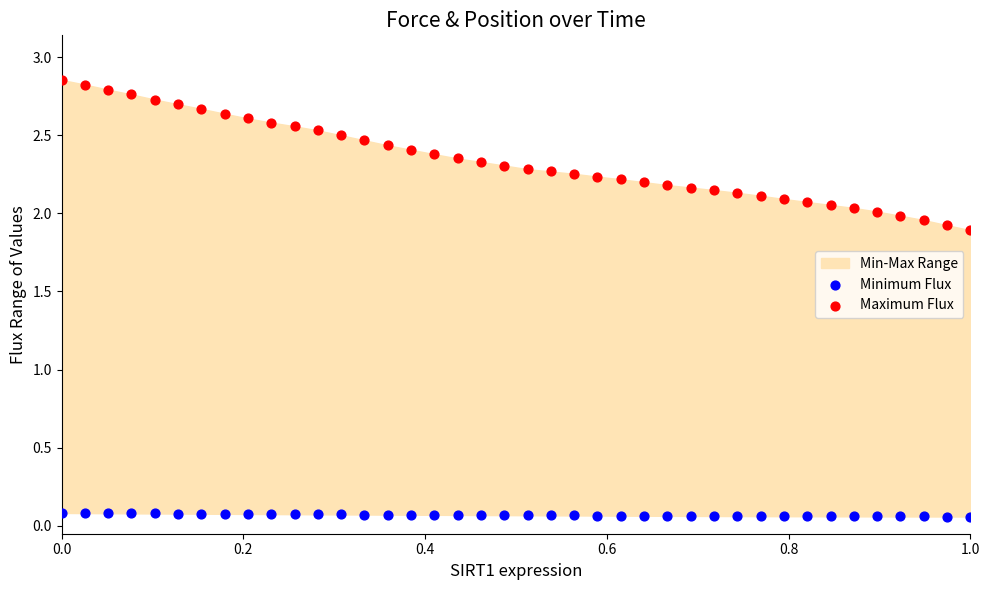

What is the X range (max minus min) for the scatter plot?

1.0